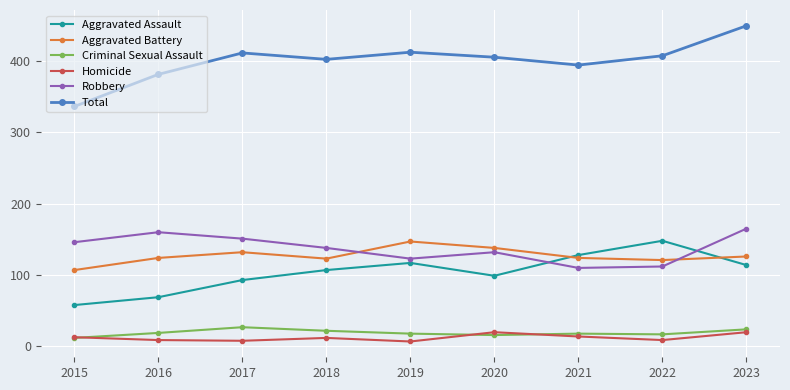

What is the smallest value displayed?

7